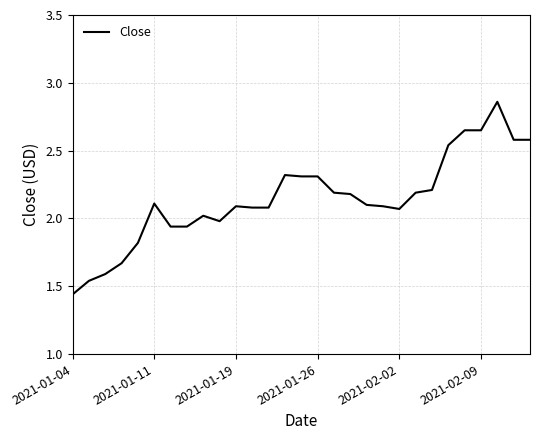

What is the value of the 7th point from the left?

1.9